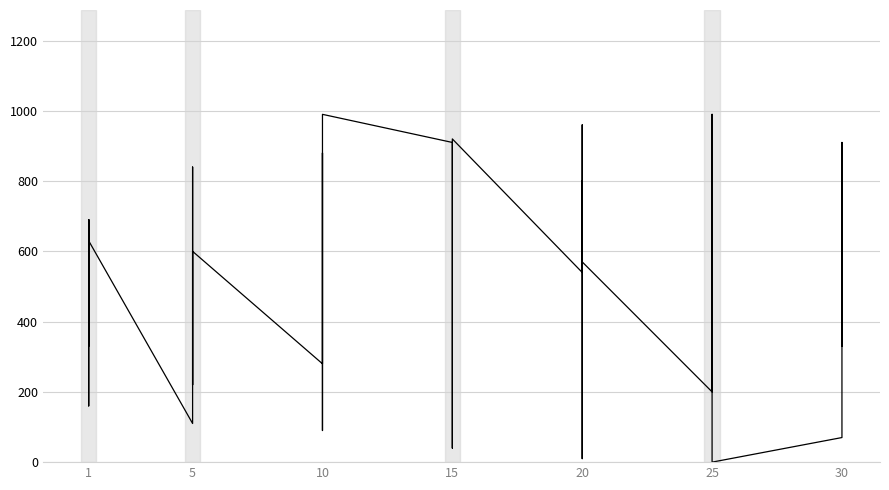

True or false: there are more than 2 points higher than both neighbors.

True